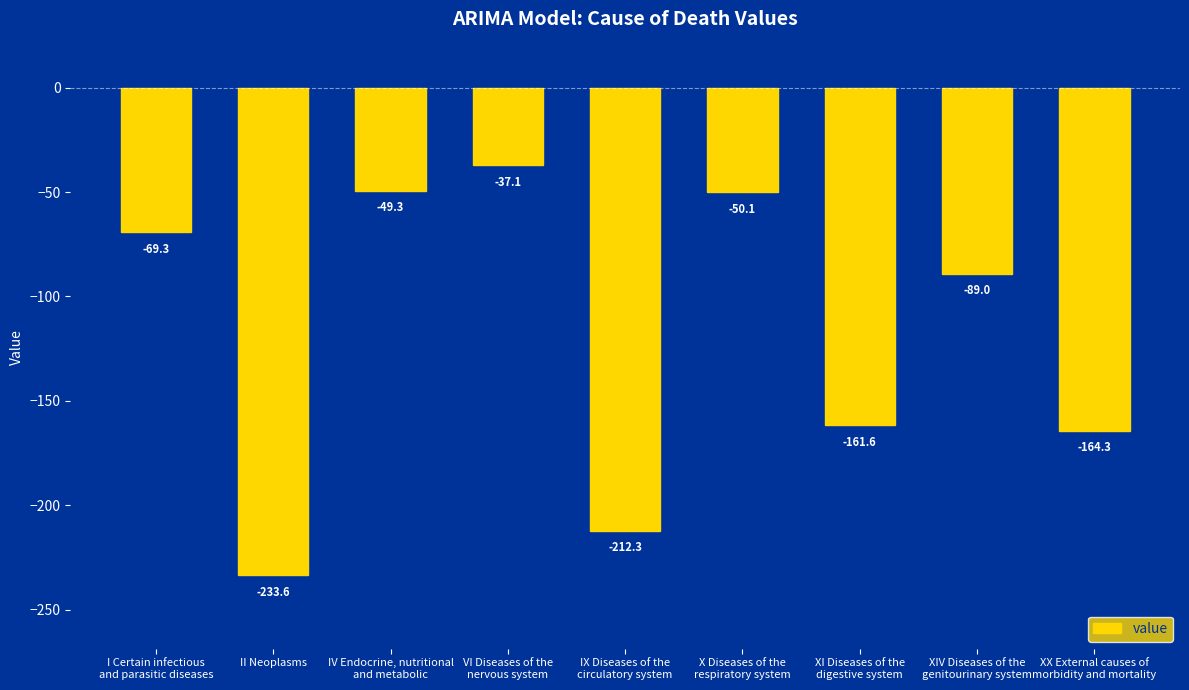

Rank the categories by value from lowest to highest.

II Neoplasms, IX Diseases of the
circulatory system, XX External causes of
morbidity and mortality, XI Diseases of the
digestive system, XIV Diseases of the
genitourinary system, I Certain infectious
and parasitic diseases, X Diseases of the
respiratory system, IV Endocrine, nutritional
and metabolic, VI Diseases of the
nervous system